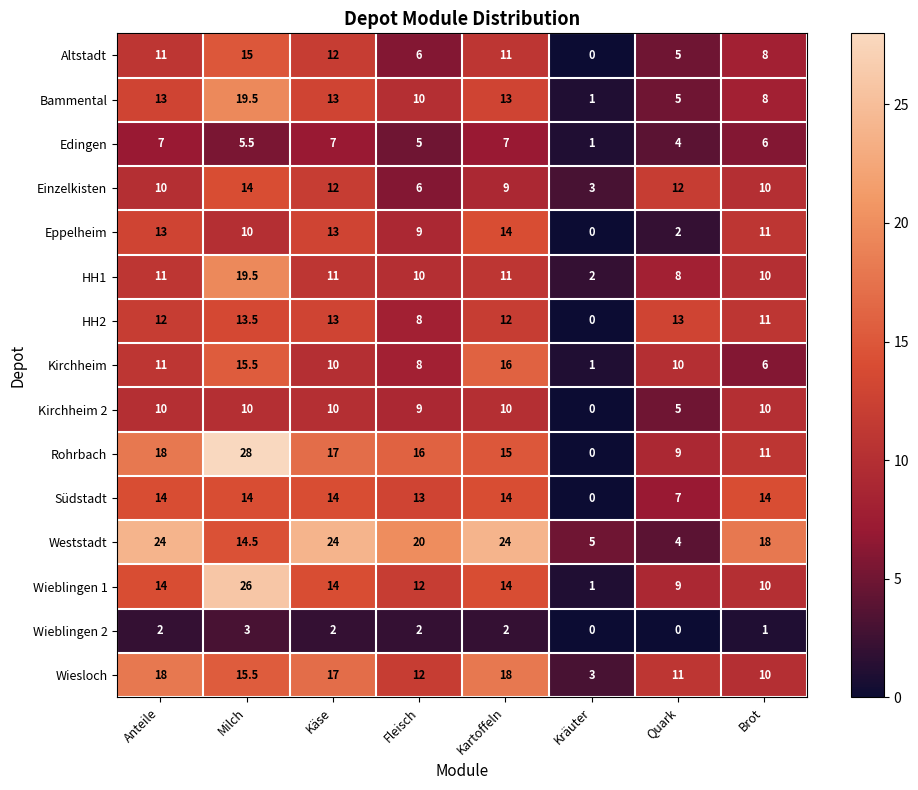

At how many categories does at least one series exceed 6?

7